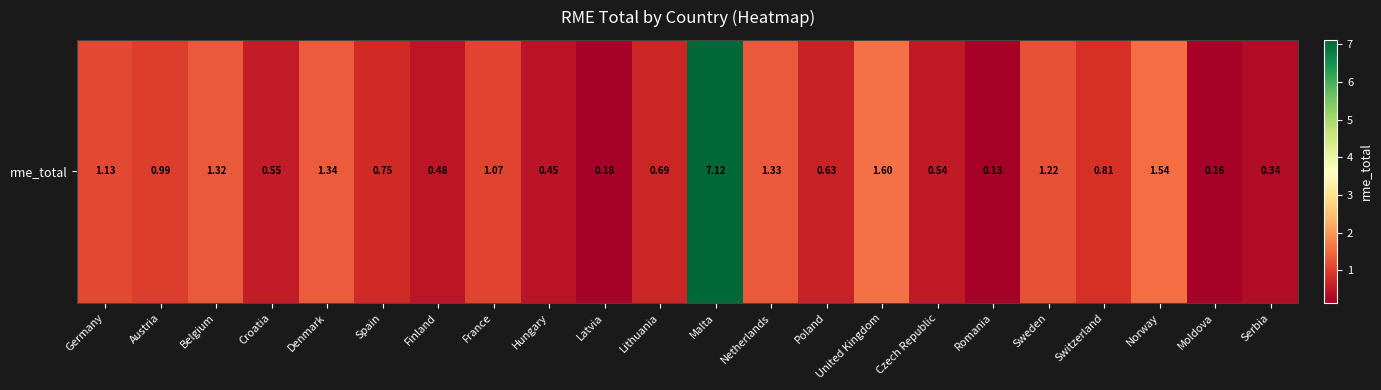

True or false: the data shows 1.8 at France.

False